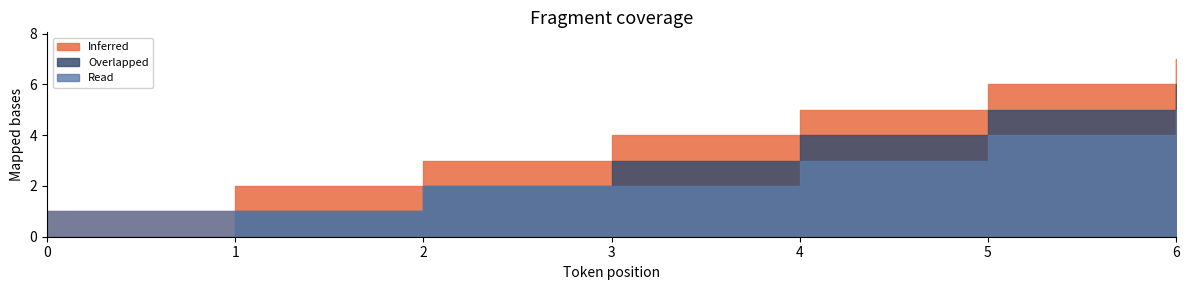

What is the average value of the Inferred series?

4